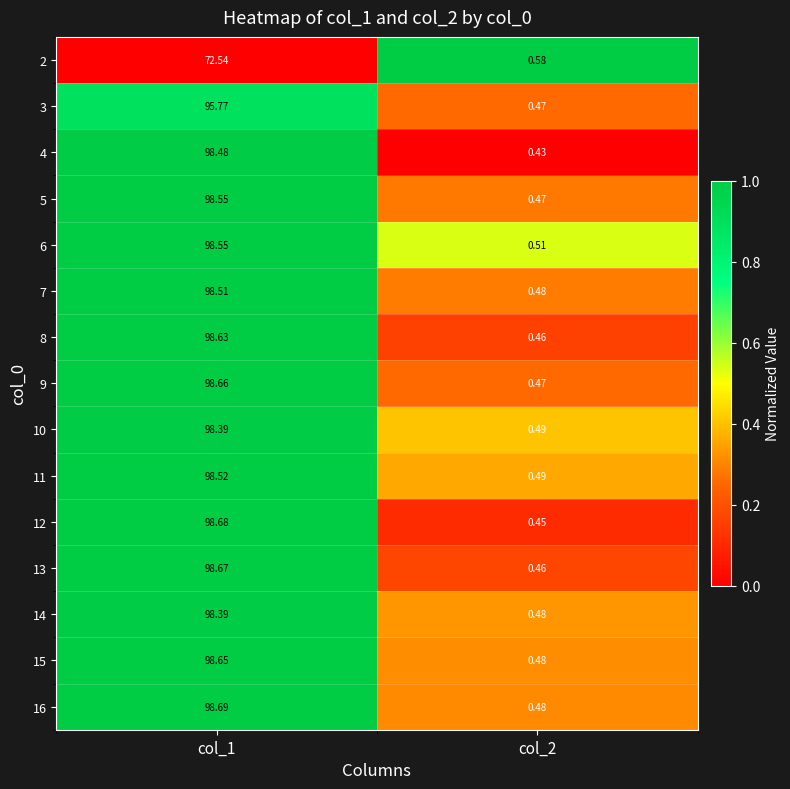

Is the value of 13 at col_2 greater than the value of 15 at col_1?

No